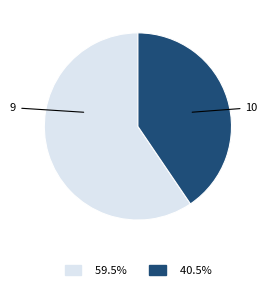

Is there a majority slice in this chart?

Yes